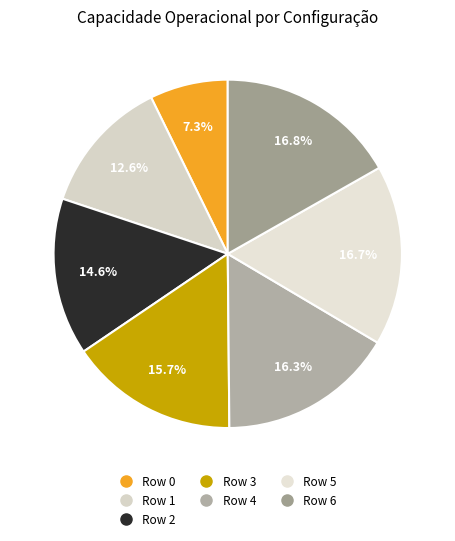

Does any single category account for the majority?

No